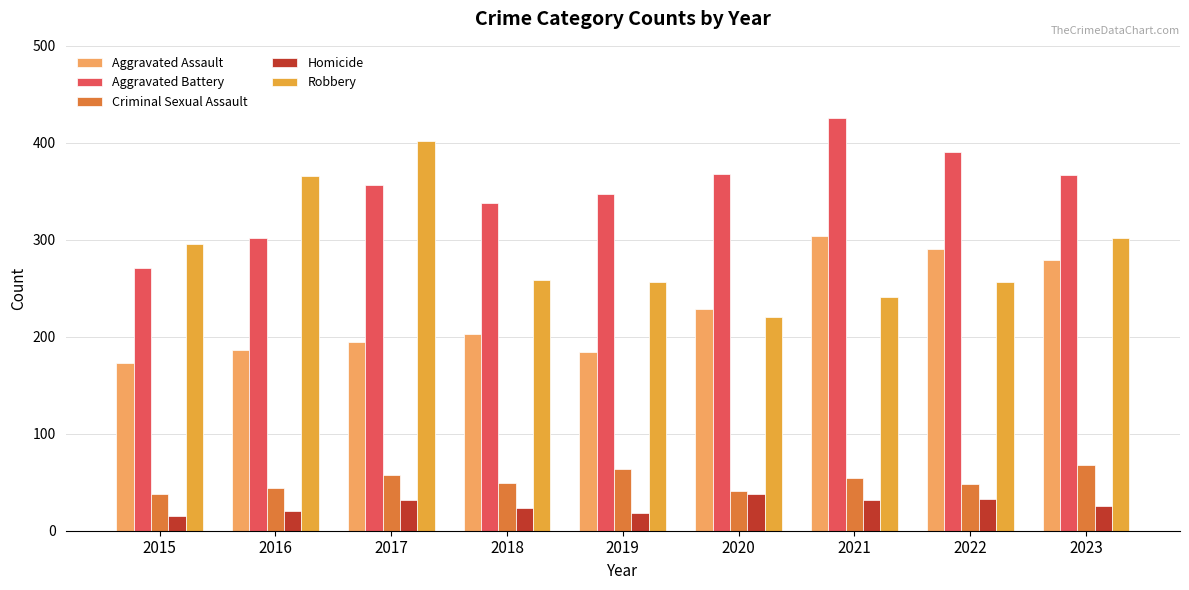

Rank the series at 2023 from highest to lowest value.

Aggravated Battery, Robbery, Aggravated Assault, Criminal Sexual Assault, Homicide